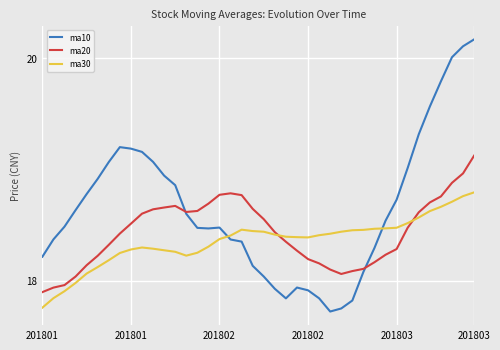

What are all the series names shown in the legend?

ma10, ma20, ma30